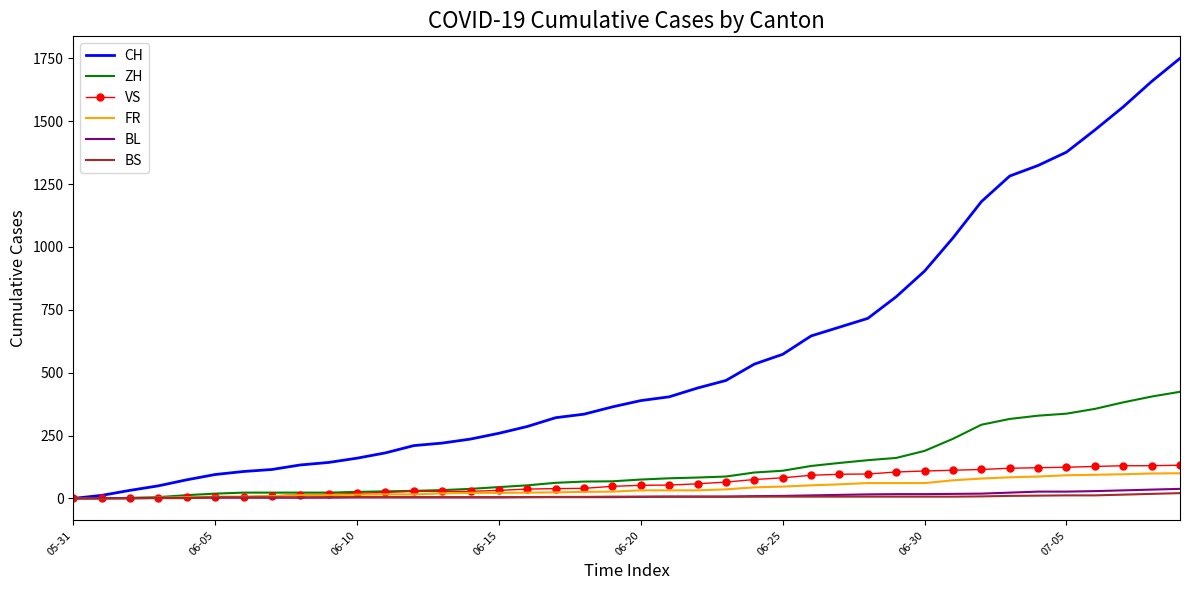

Which series has the widest spread of values?

CH